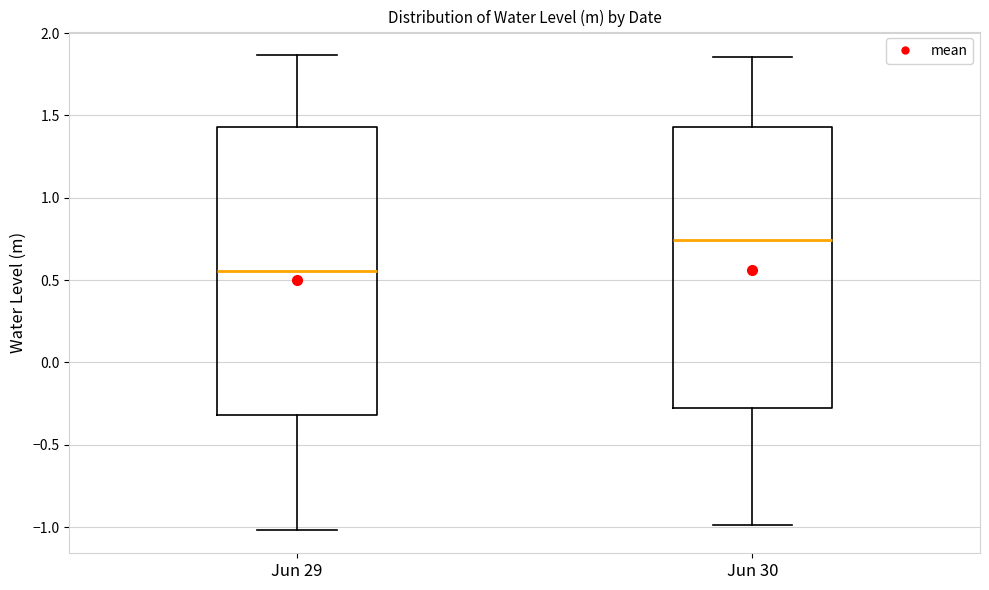

Reading left to right, read every box against the y-axis: the position of its median line, the range the box covers, and the ends of its whiskers. The values are not printed on the chart, so give them approximately, as read against the axis.

Jun 29: median 0.55, box -0.30 to 1.45, whiskers -1.00 to 1.85
Jun 30: median 0.75, box -0.30 to 1.45, whiskers -1.00 to 1.85